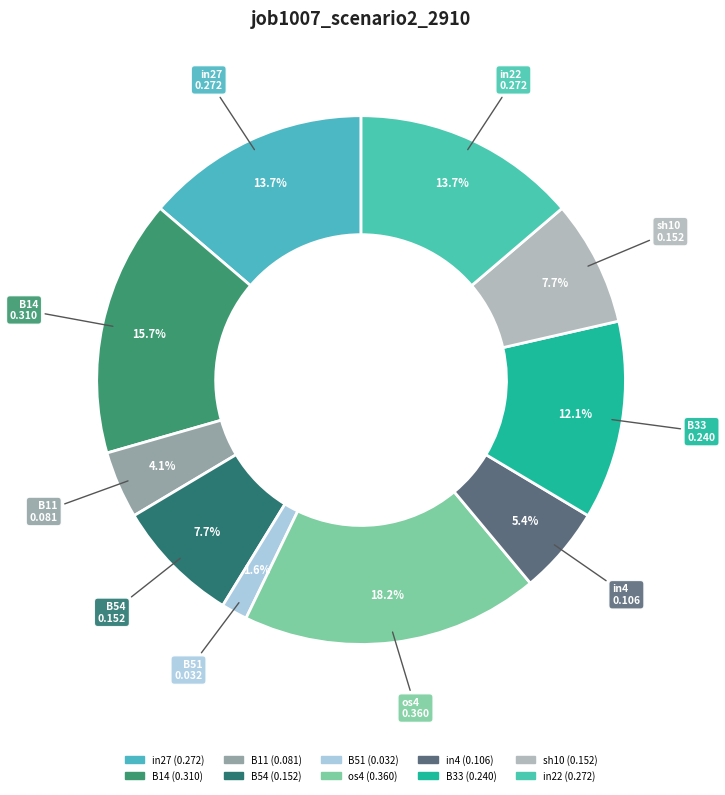

Combined, do in27 and sh10 account for over 50%?

No